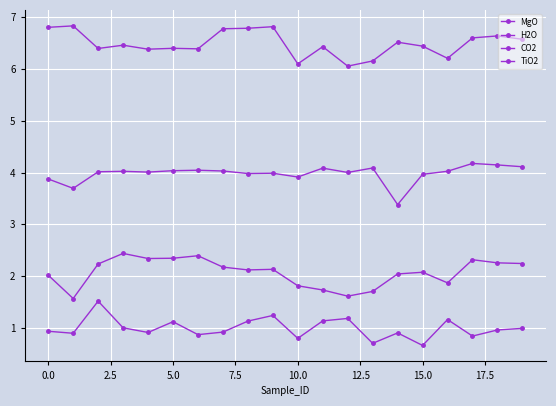

How many interior local peaks does the TiO2 series have?

6